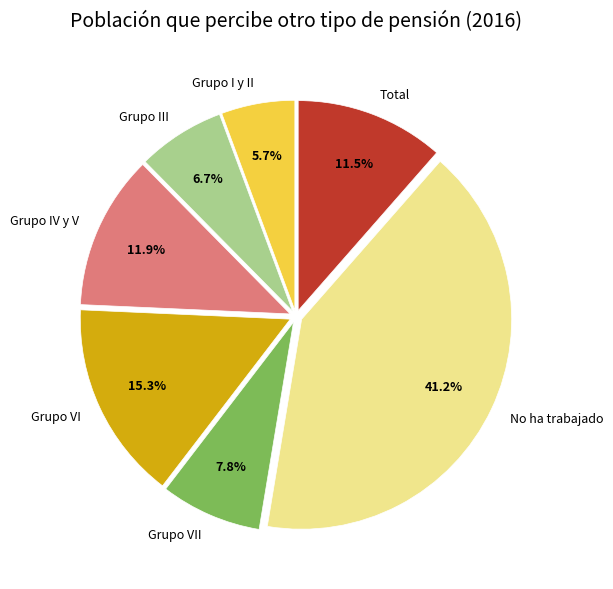

To the nearest percent, what is the combined percentage of Grupo VII and Total?

19%